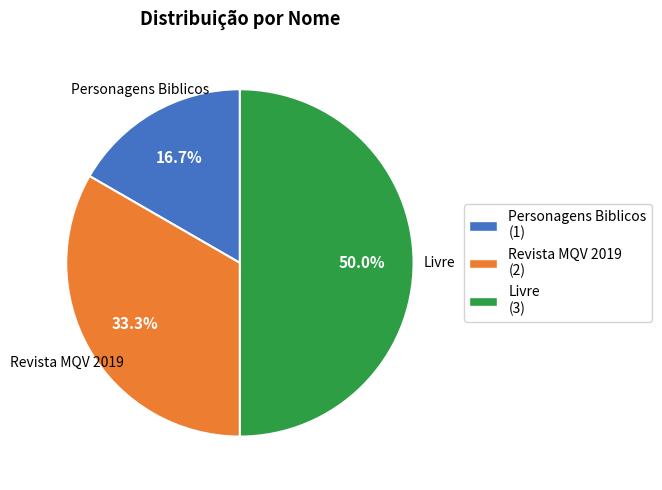

To the nearest percent, what portion does Livre represent?

50%